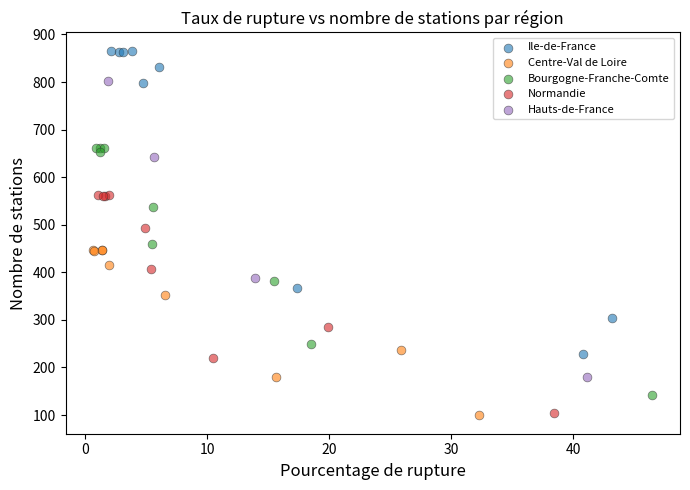

What are all the series names shown in the legend?

Ile-de-France, Centre-Val de Loire, Bourgogne-Franche-Comte, Normandie, Hauts-de-France